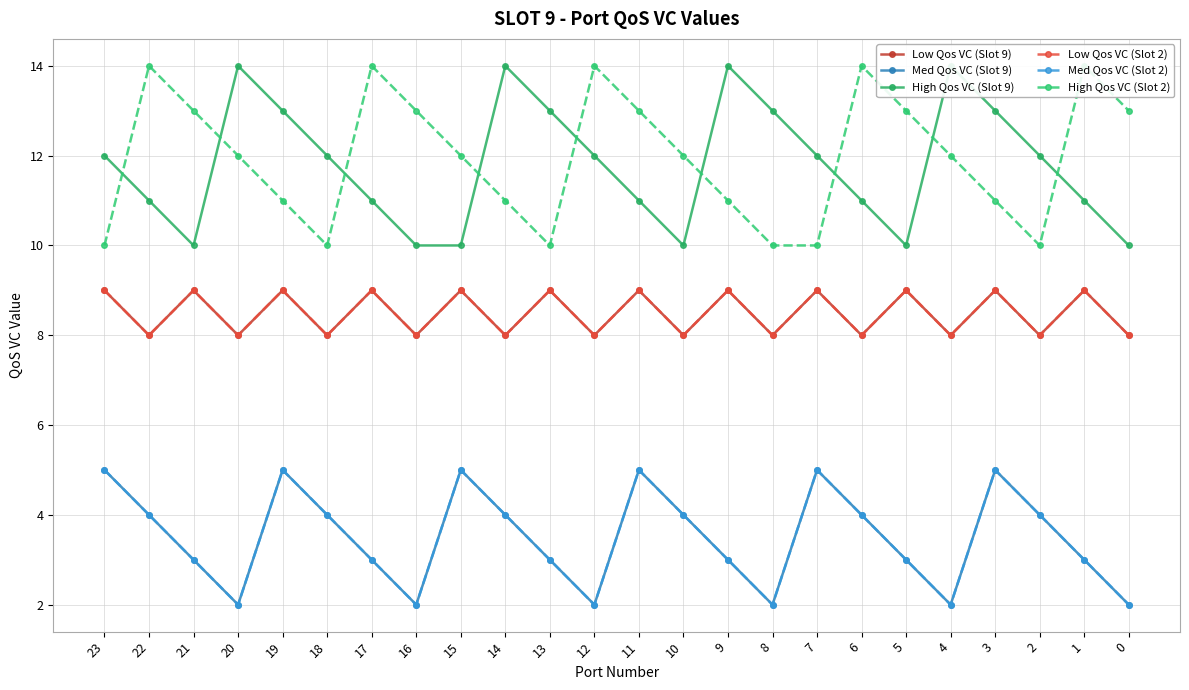

What is the sum of the Low Qos VC (Slot 2) values at 1 and 20?

17